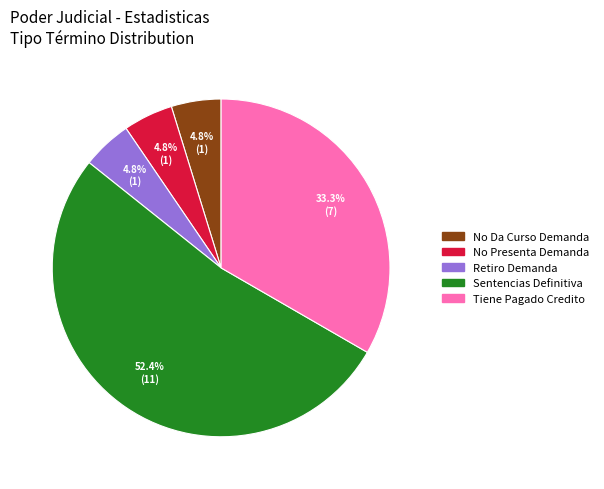

Combined, what portion of the pie is Sentencias Definitiva and No Da Curso Demanda?

57.1%